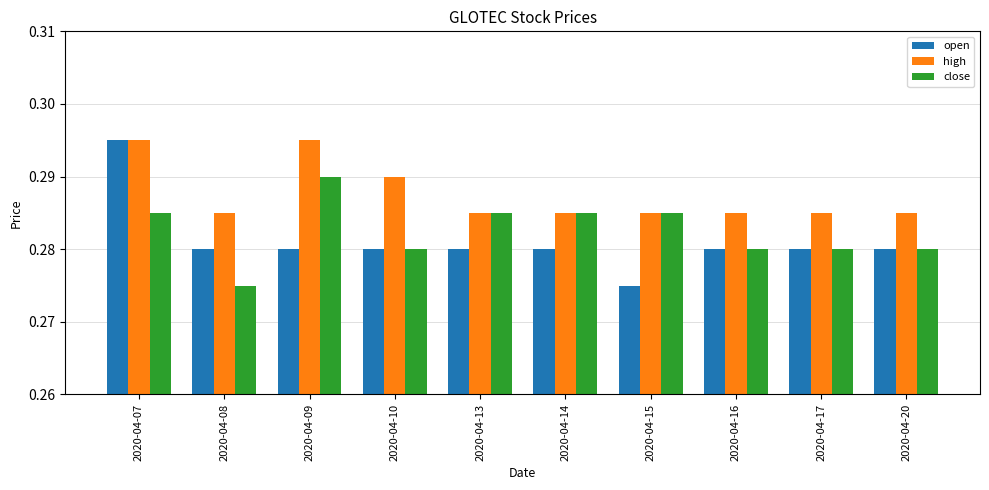

Which category has the lowest value in the close series?

2020-04-08